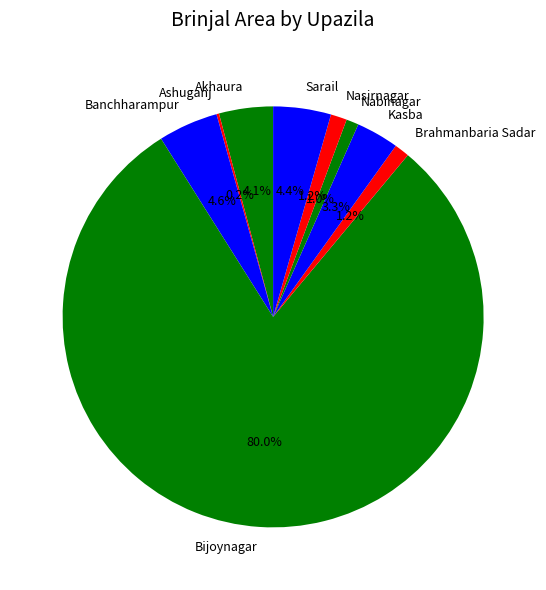

Is the sum of Kasba and Brahmanbaria Sadar greater than half?

No